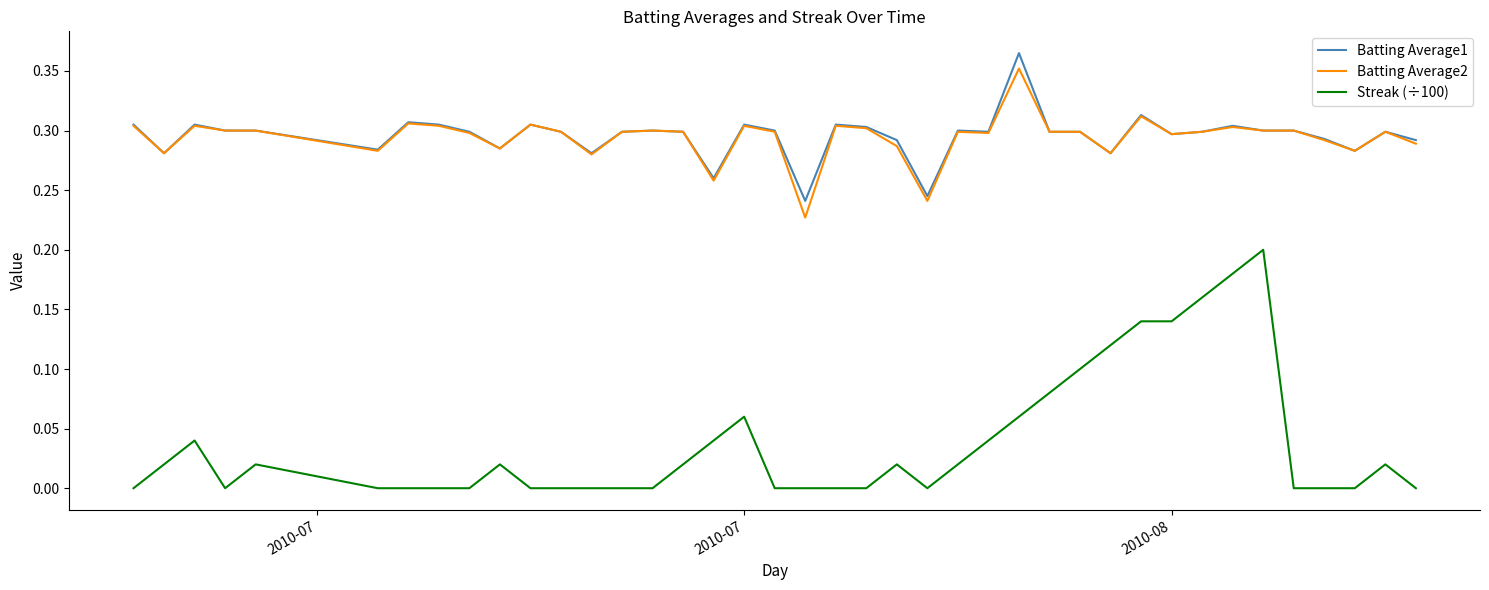

Which series has the largest range (max minus min)?

Streak (÷100)